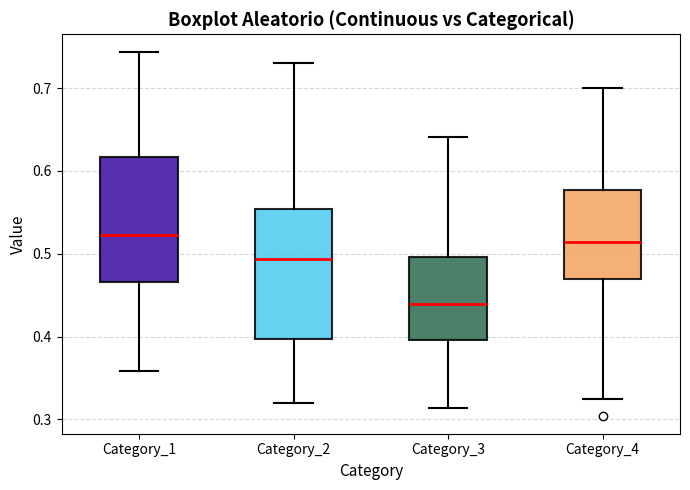

Reading left to right, read every box against the y-axis: the position of its median line, the range the box covers, and the ends of its whiskers. The values are not printed on the chart, so give them approximately, as read against the axis.

Category_1: median 0.52, box 0.47 to 0.62, whiskers 0.36 to 0.74
Category_2: median 0.49, box 0.40 to 0.55, whiskers 0.32 to 0.73
Category_3: median 0.44, box 0.40 to 0.50, whiskers 0.31 to 0.64
Category_4: median 0.51, box 0.47 to 0.58, whiskers 0.33 to 0.70